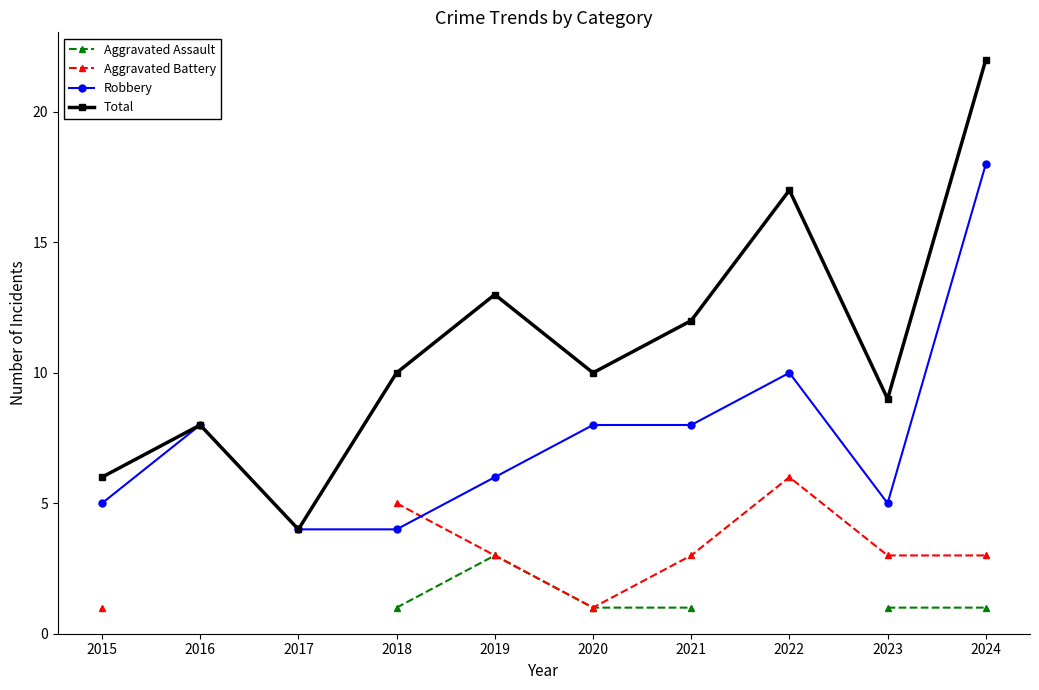

At which category is the sum across all series the highest?

2024